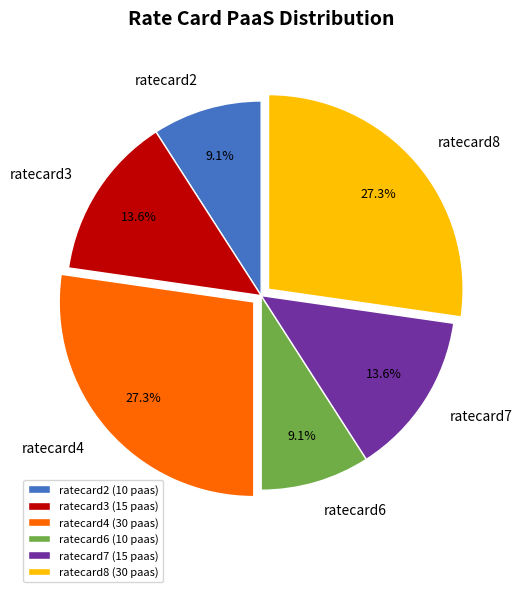

Approximately how many times larger is the value at ratecard4 compared to ratecard6?

3.0